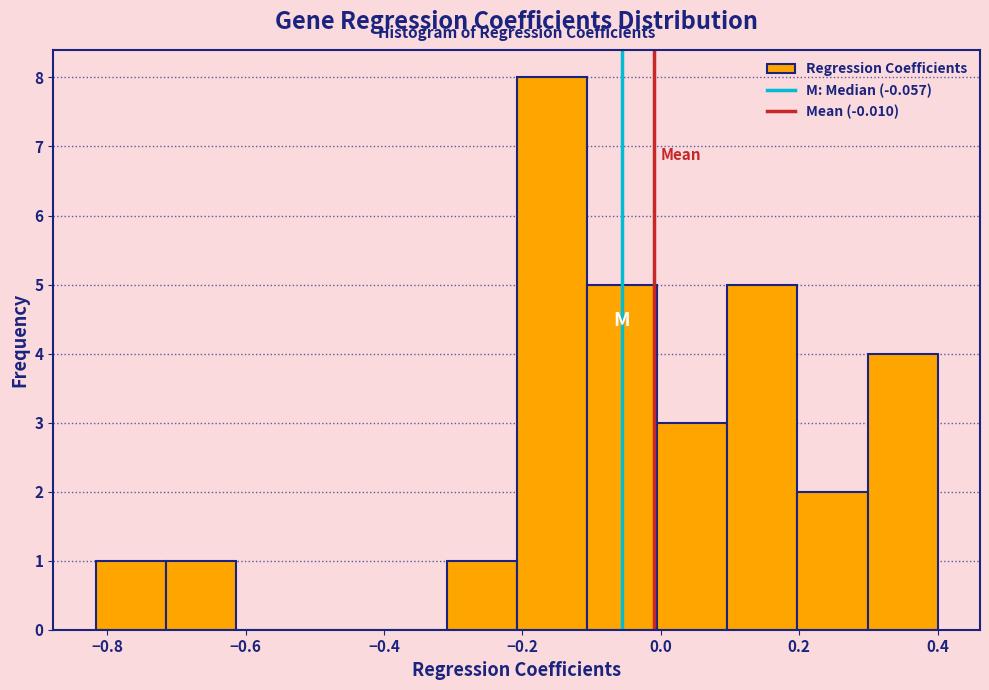

Over which range of the x-axis is the bar tallest?

-0.20 to -0.10